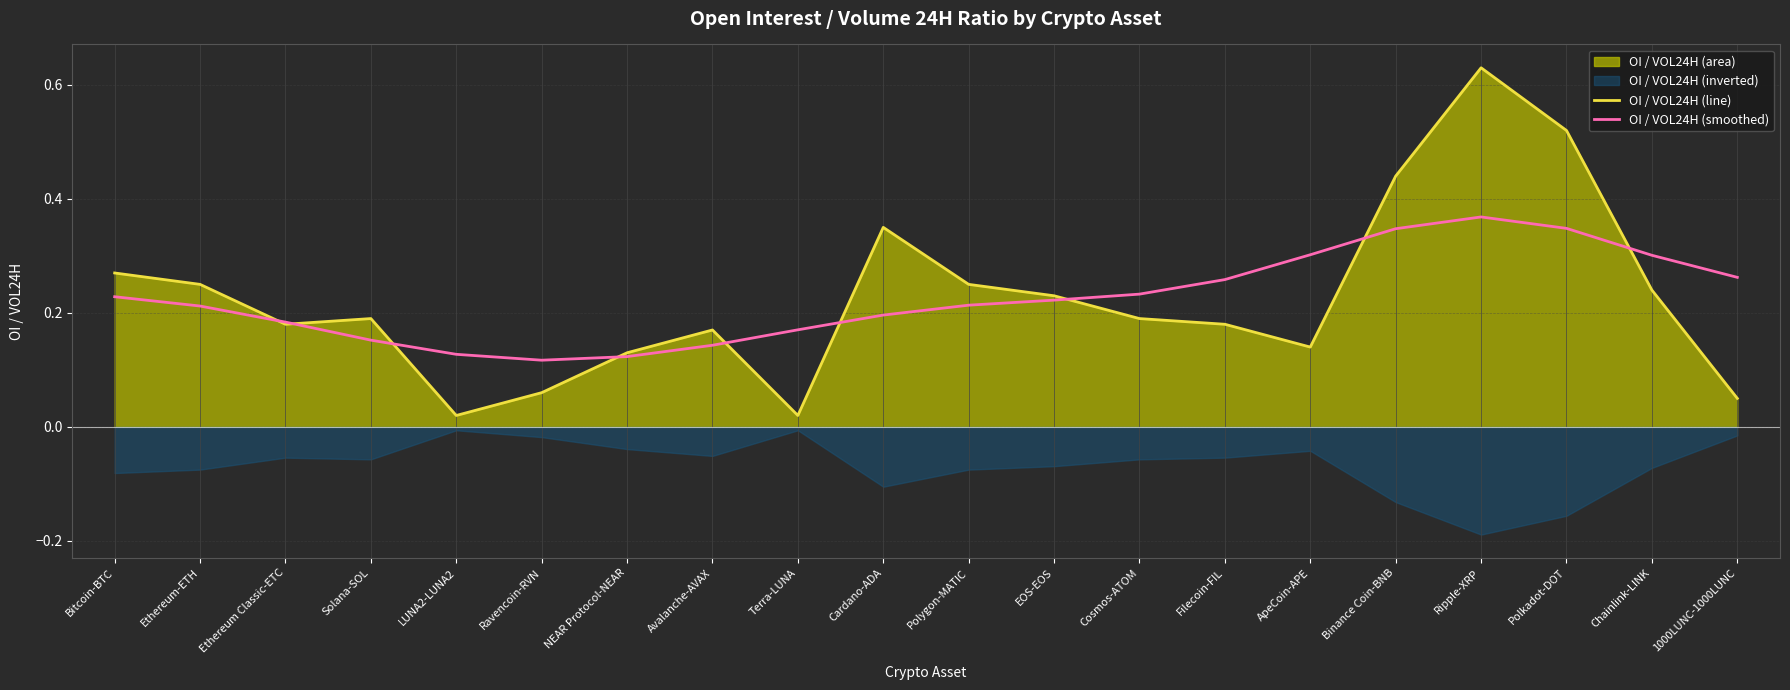

At which label does OI / VOL24H (line) reach its peak?

Ripple-XRP